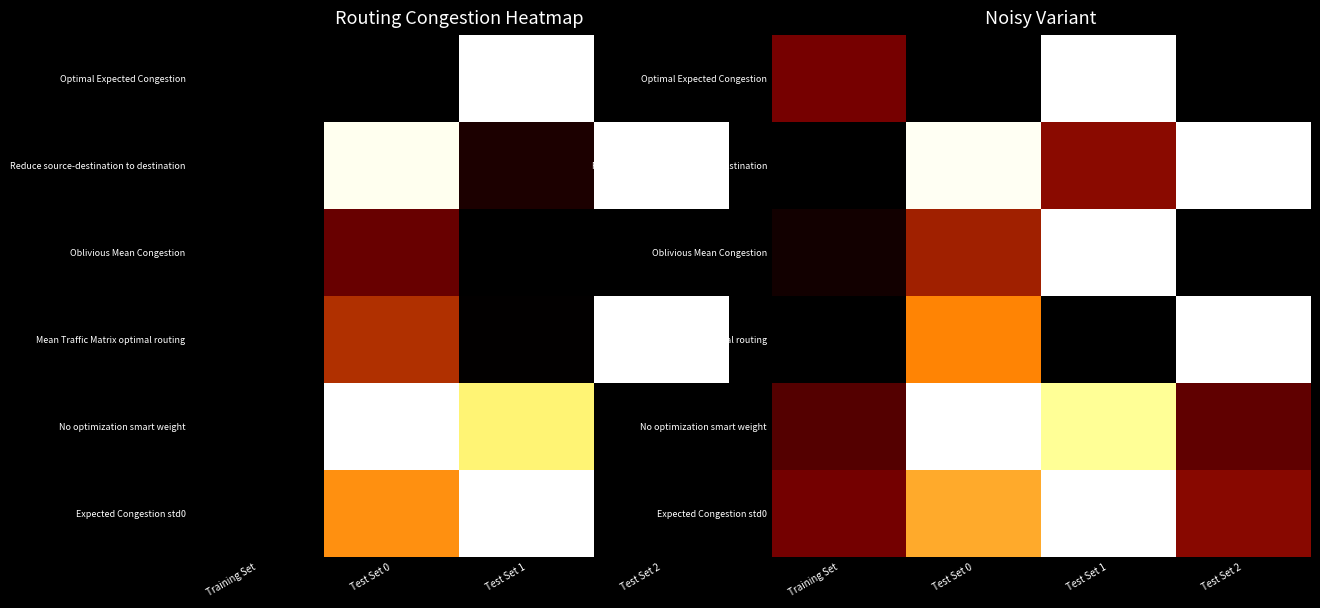

Which category has the highest value in the Optimal Expected Congestion series?

Test Set 1